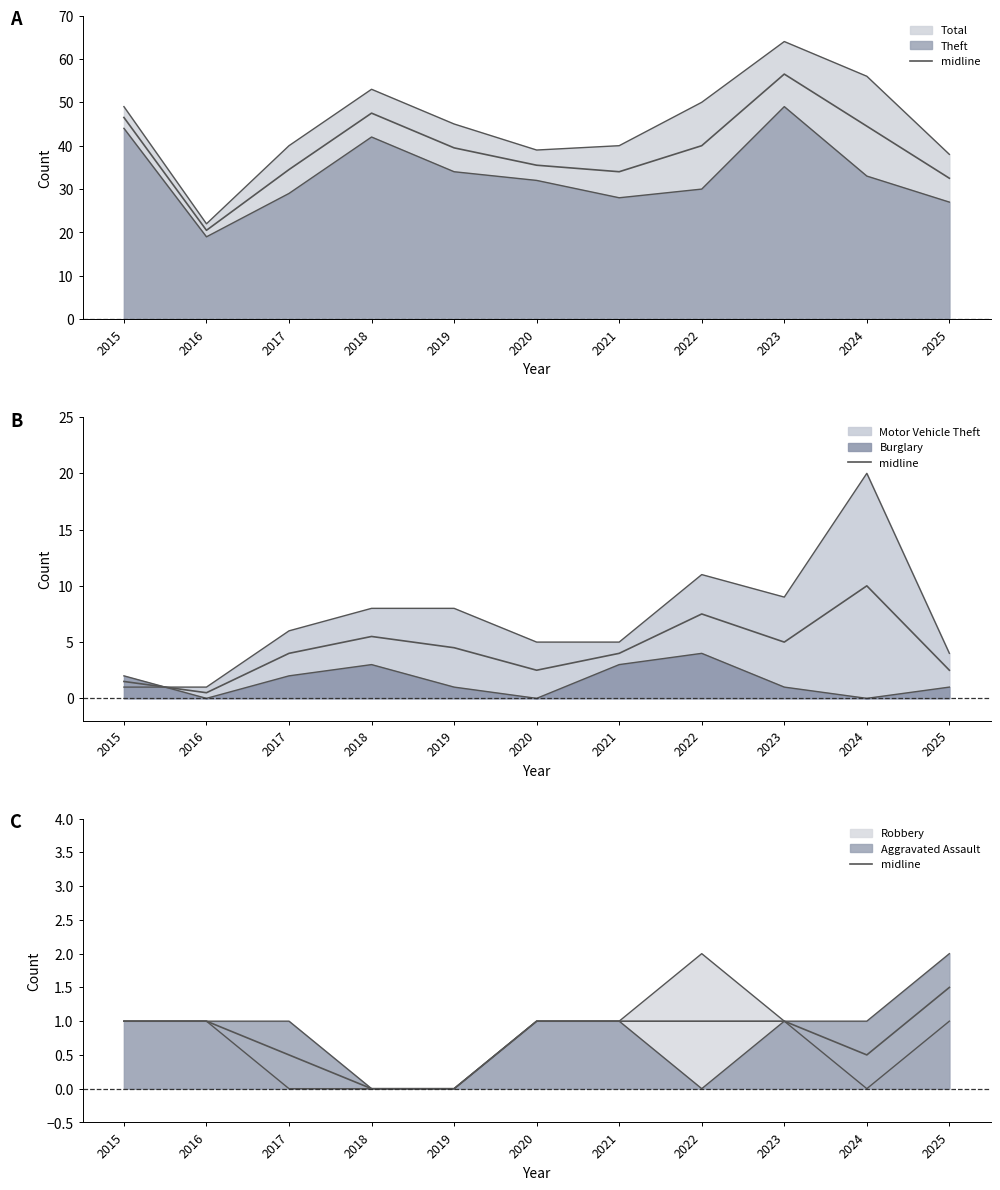

List the labels in order of value, largest first.

2025, 2015, 2016, 2020, 2021, 2022, 2023, 2017, 2024, 2018, 2019